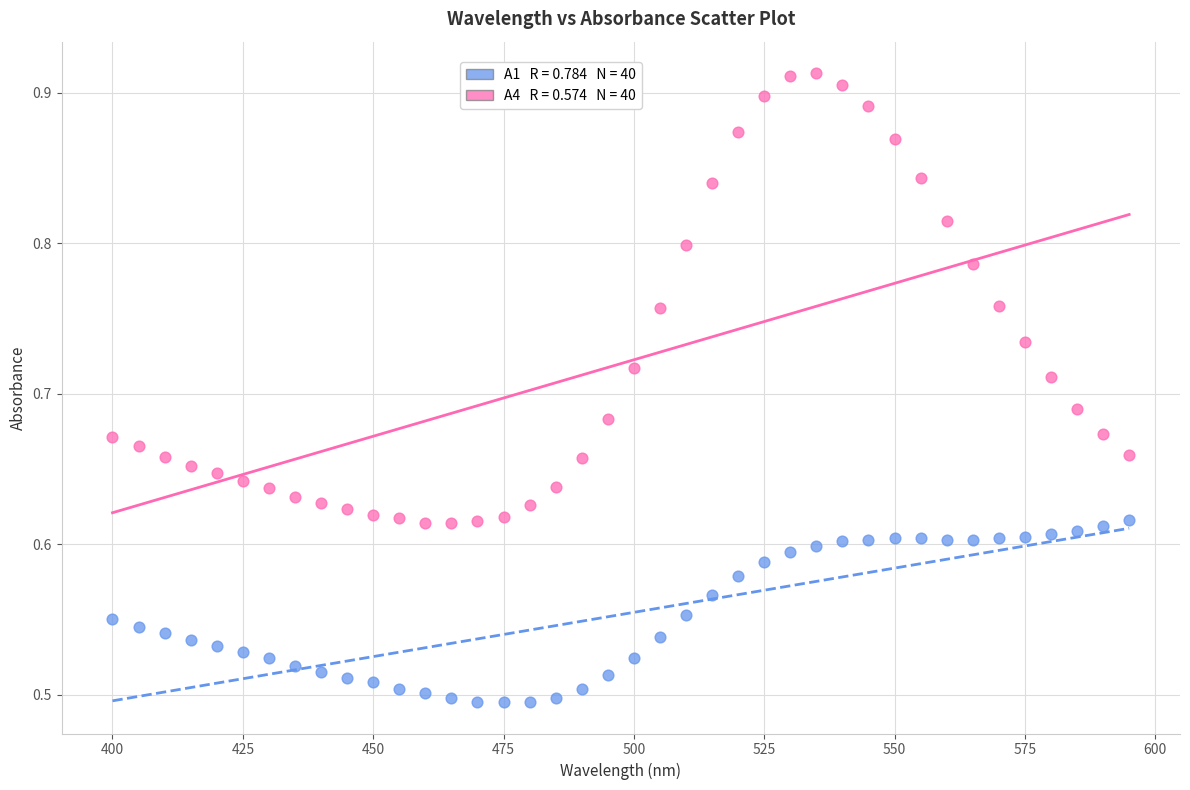

Across all data points, what is the range of Y values (max minus min)?

0.4